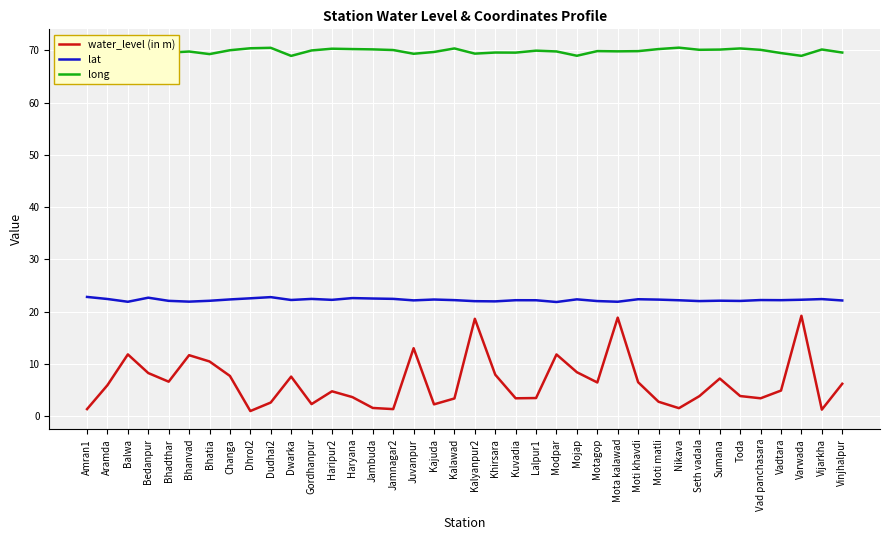

What is the highest value of the lat series?

22.8